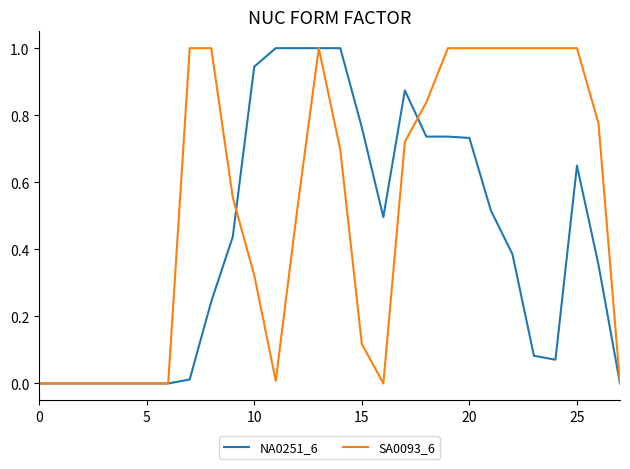

List the series in order of their overall mean, lowest first.

NA0251_6, SA0093_6